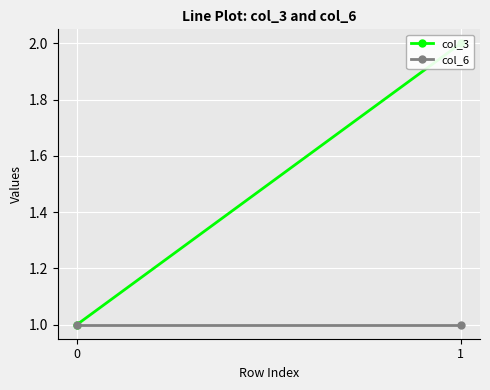

Rank the series by their average value, from highest to lowest.

col_3, col_6